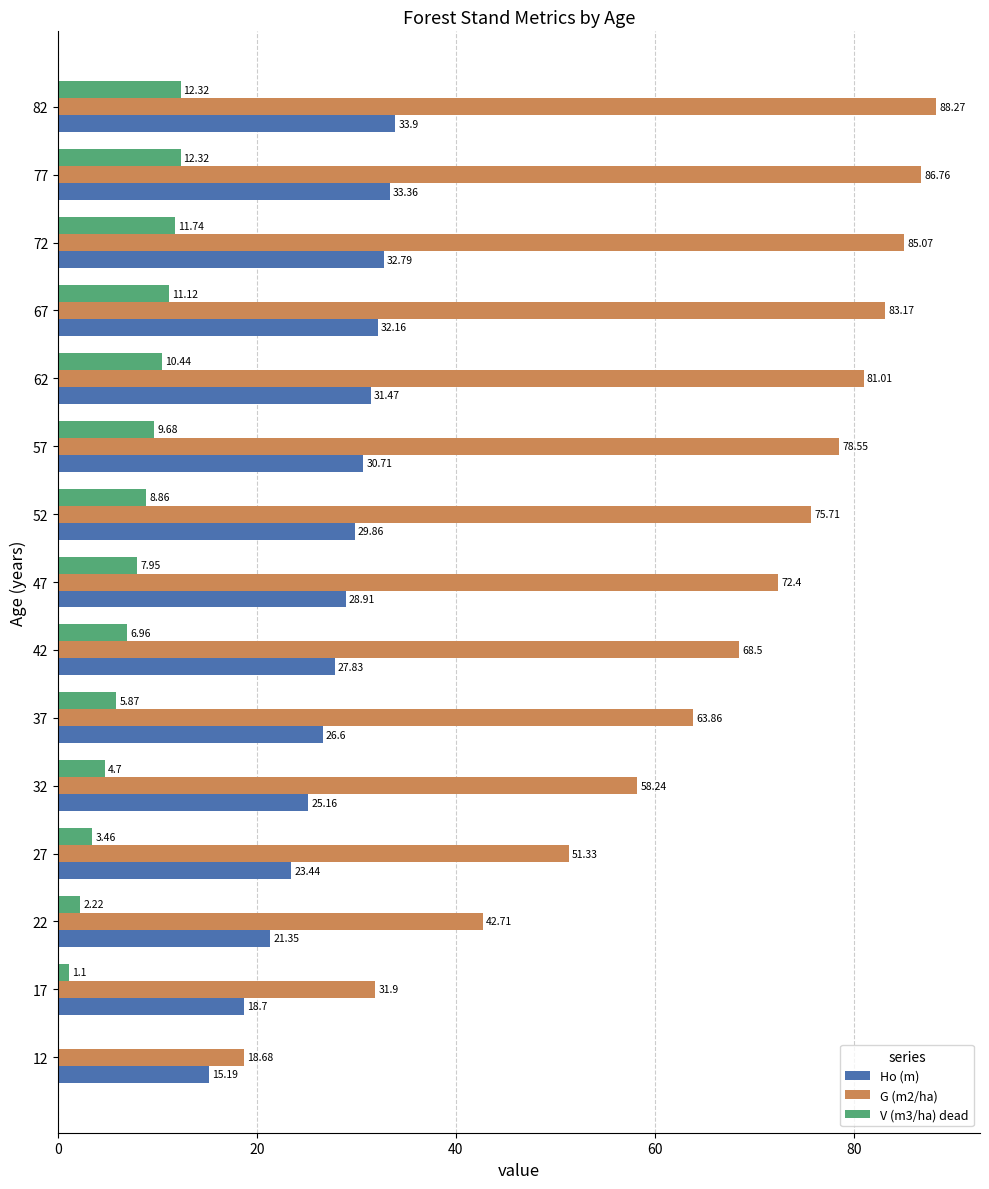

Is the value of Ho (m) at 32 greater than the value of V (m3/ha) dead at 12?

Yes